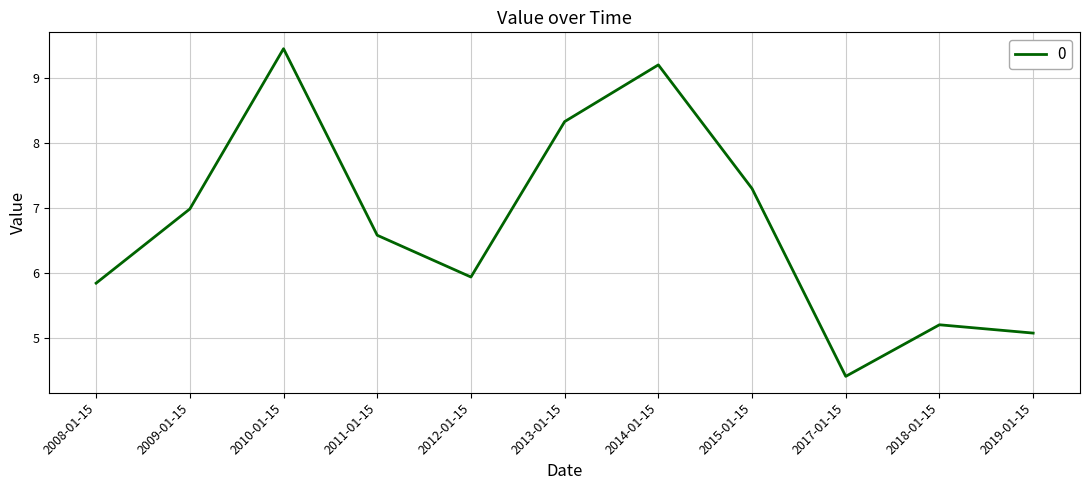

What is the minimum value shown in the chart?

4.4